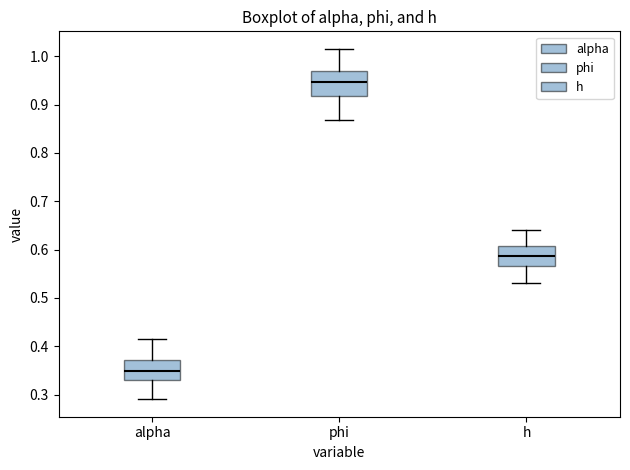

Where does the upper whisker of the box for alpha end on the y-axis? The values are not printed on the chart, so give them approximately, as read against the axis.

0.42